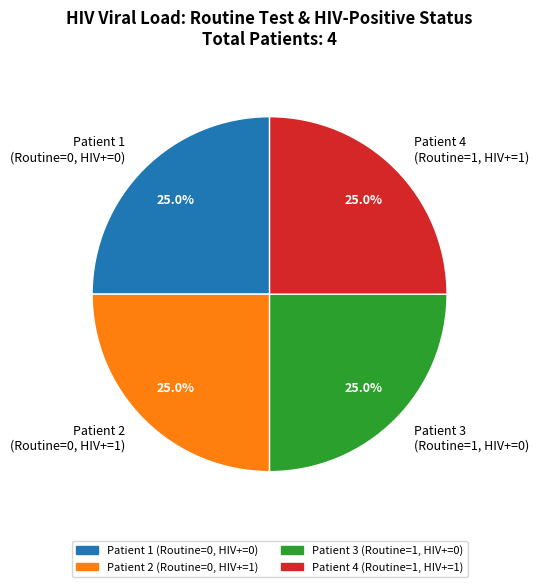

Does any single category account for the majority?

No